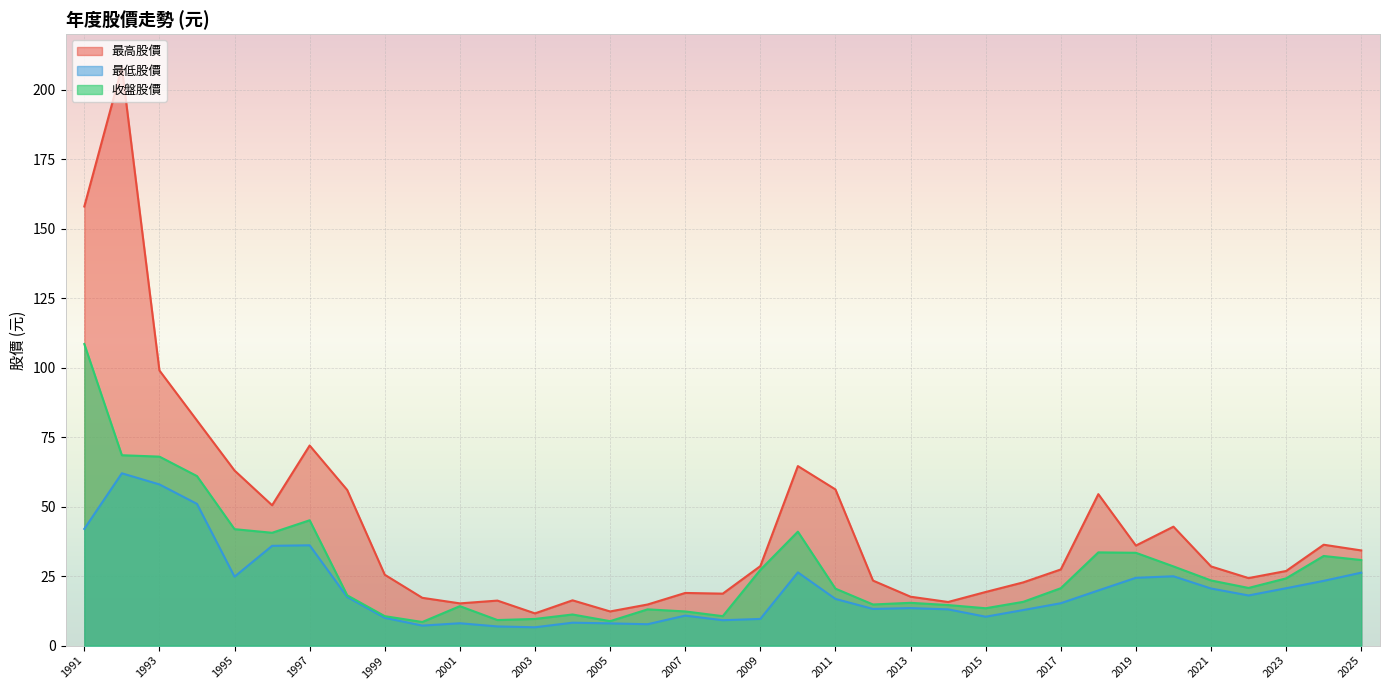

Which category has the highest value across all series?

1992